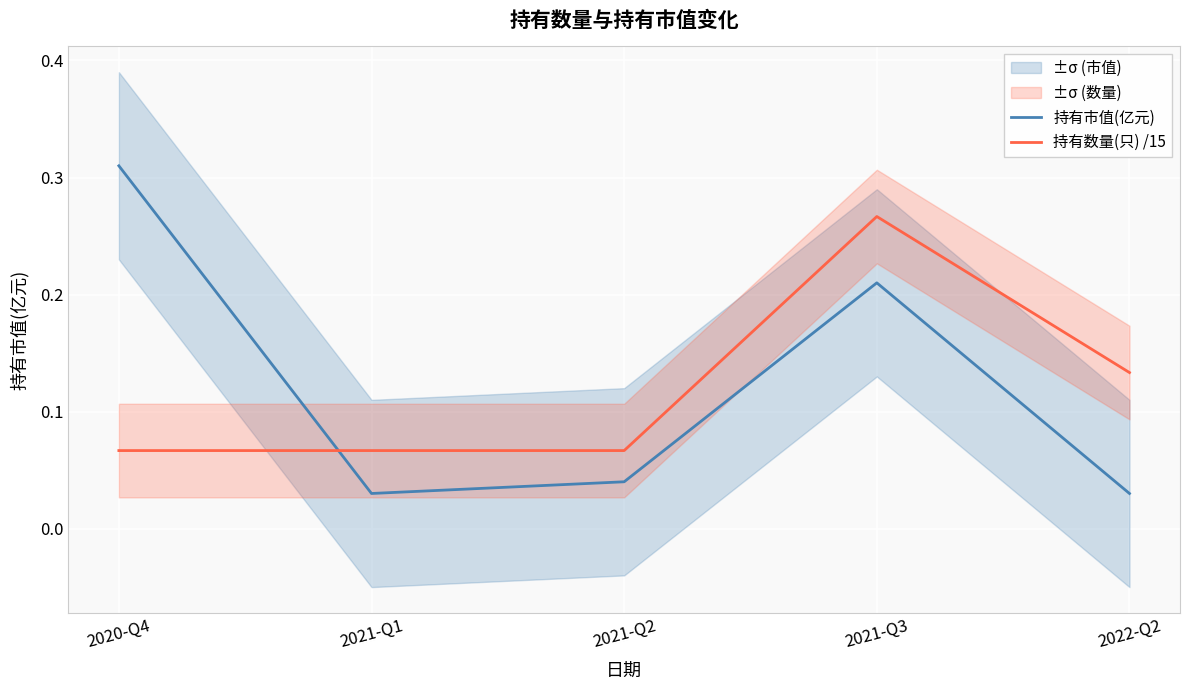

Where is 持有数量(只) /15 nearest to the value 0?

2020-Q4